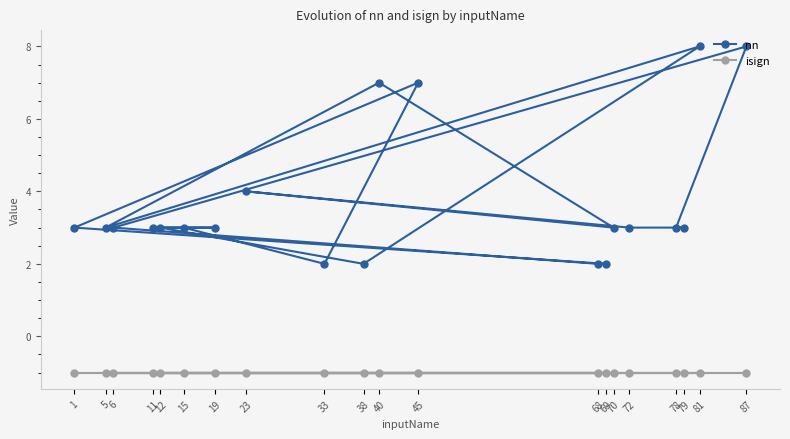

Which series has the widest spread of values?

nn